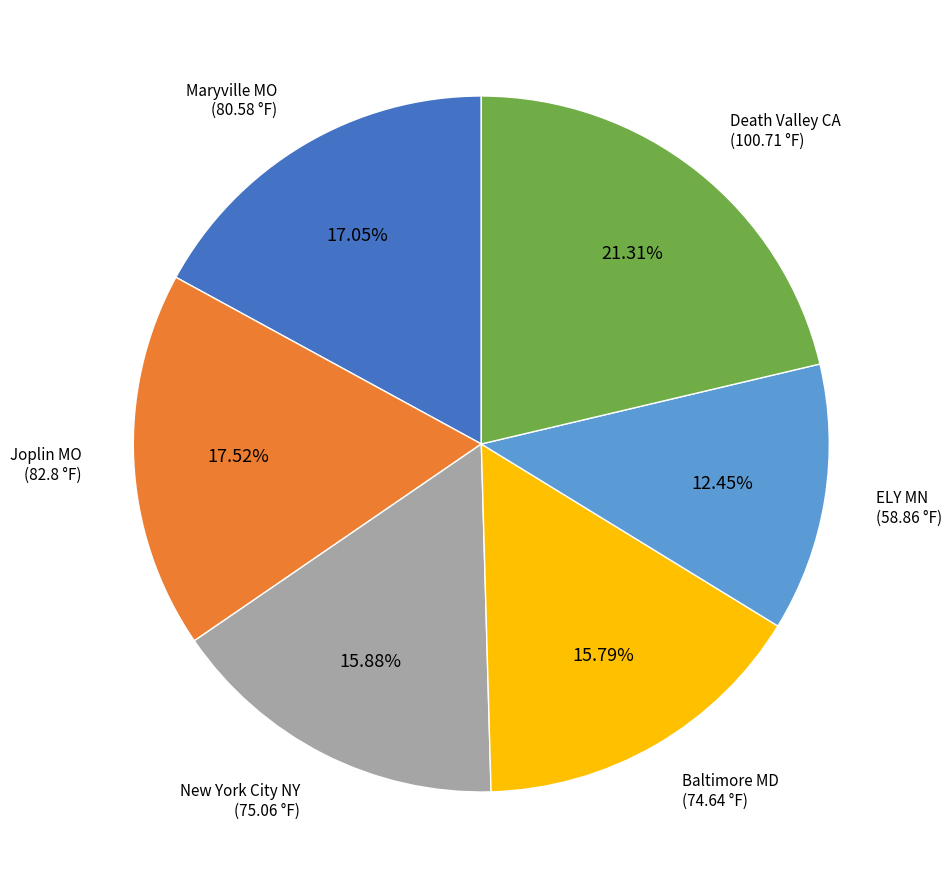

To the nearest percent, what portion does Baltimore MD represent?

16%